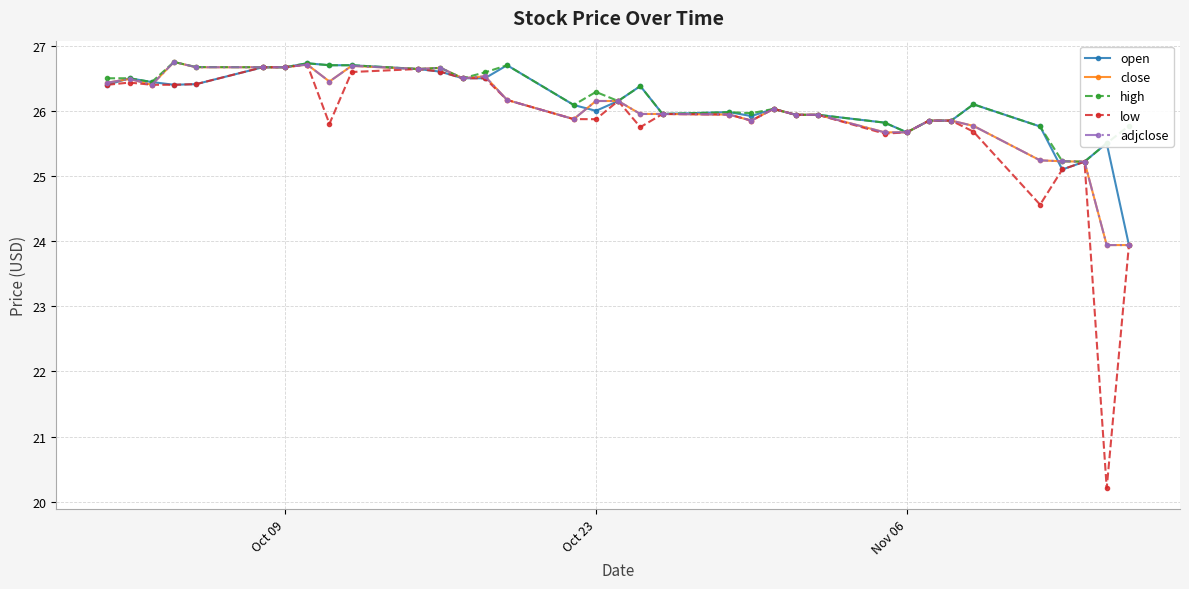

Which series has the widest spread of values?

low